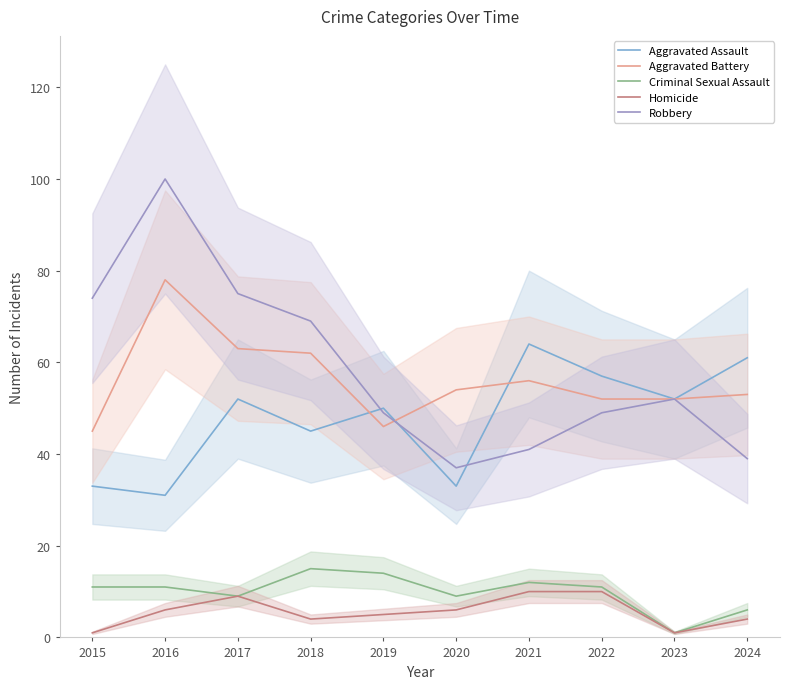

At 2016, list the series in order from largest to smallest.

Robbery, Aggravated Battery, Aggravated Assault, Criminal Sexual Assault, Homicide